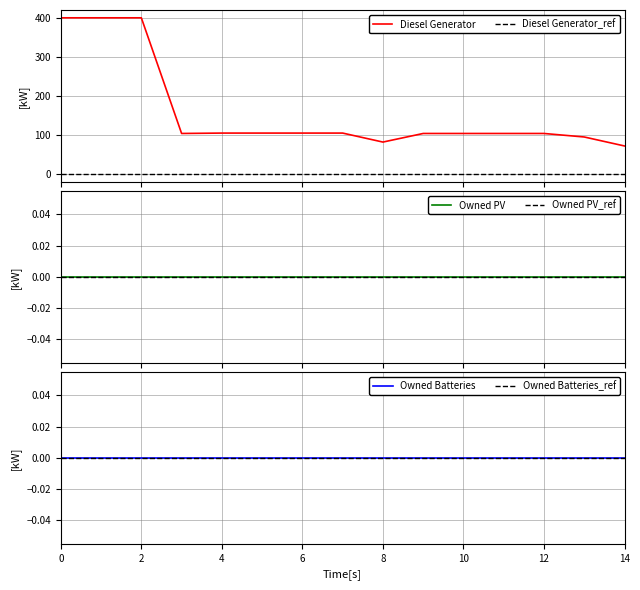

How many distinct data groups are displayed?

3